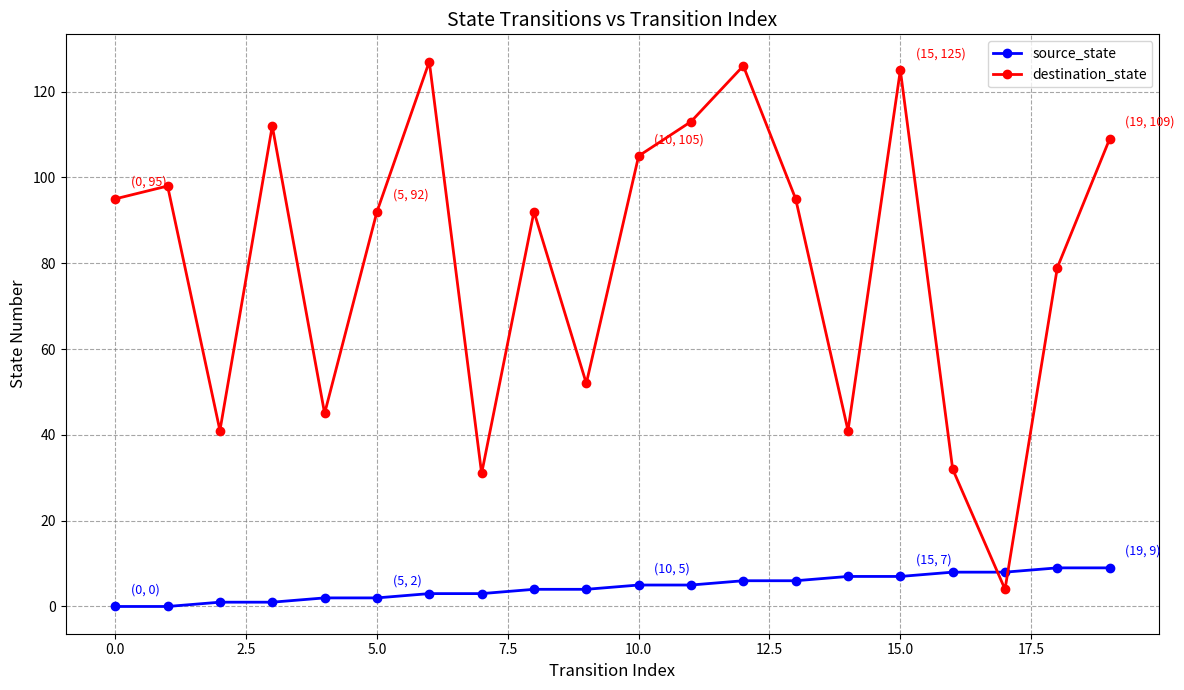

What is the value of the source_state point at the 17th from the left?

8